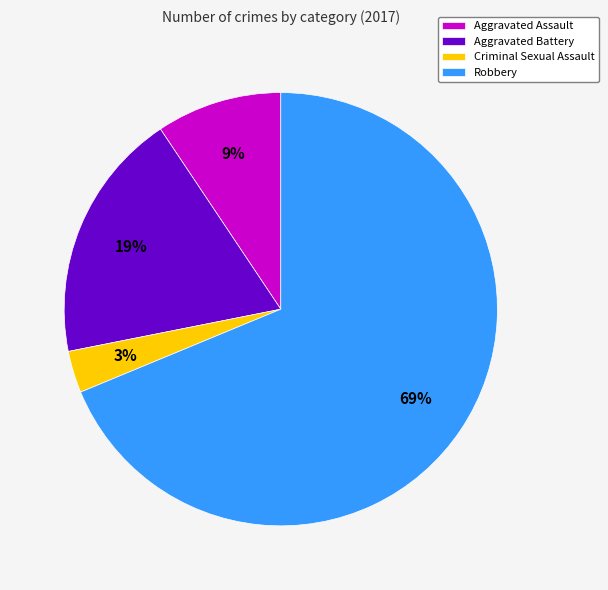

Is there a majority slice in this chart?

Yes